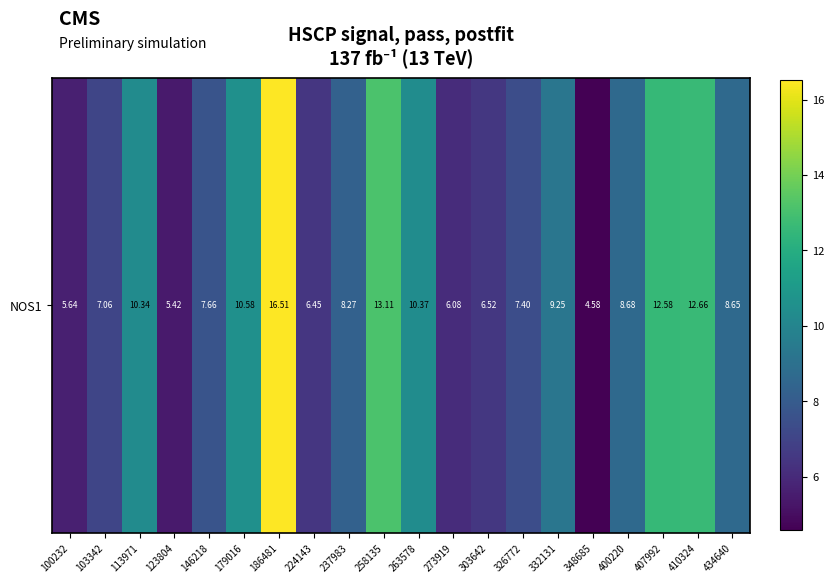

The chart shows a value of 19.6 at 258135. True or false?

False